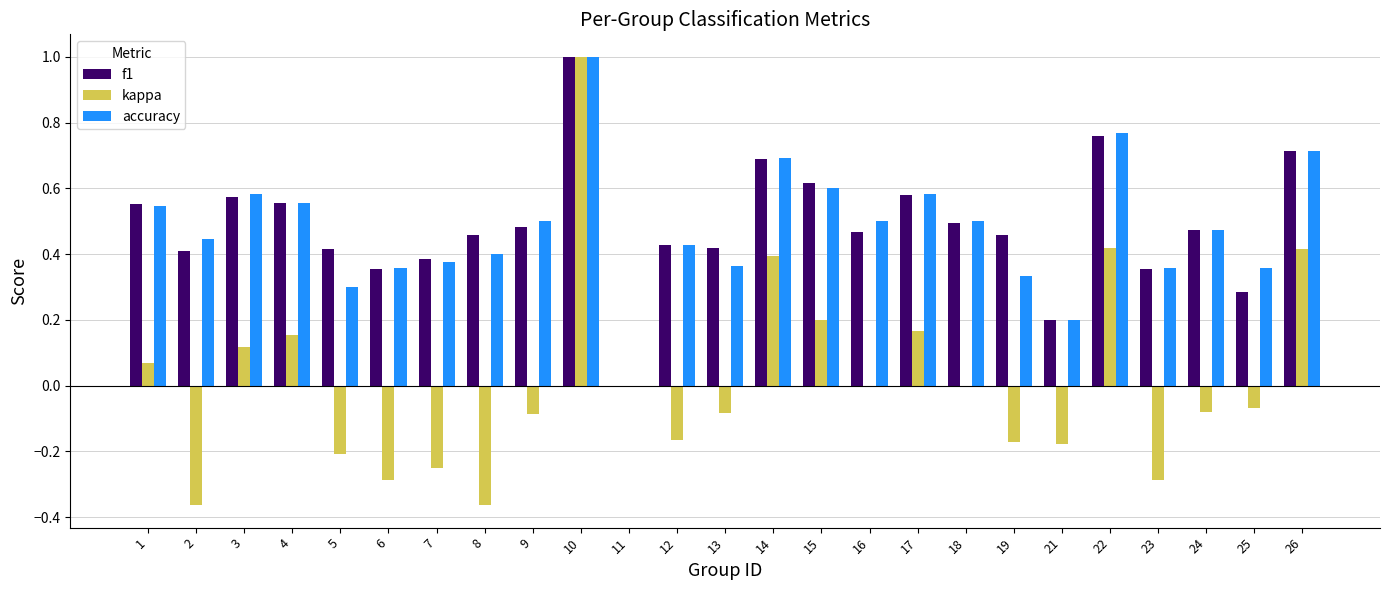

Which series changed the most between 1 and 25?

f1